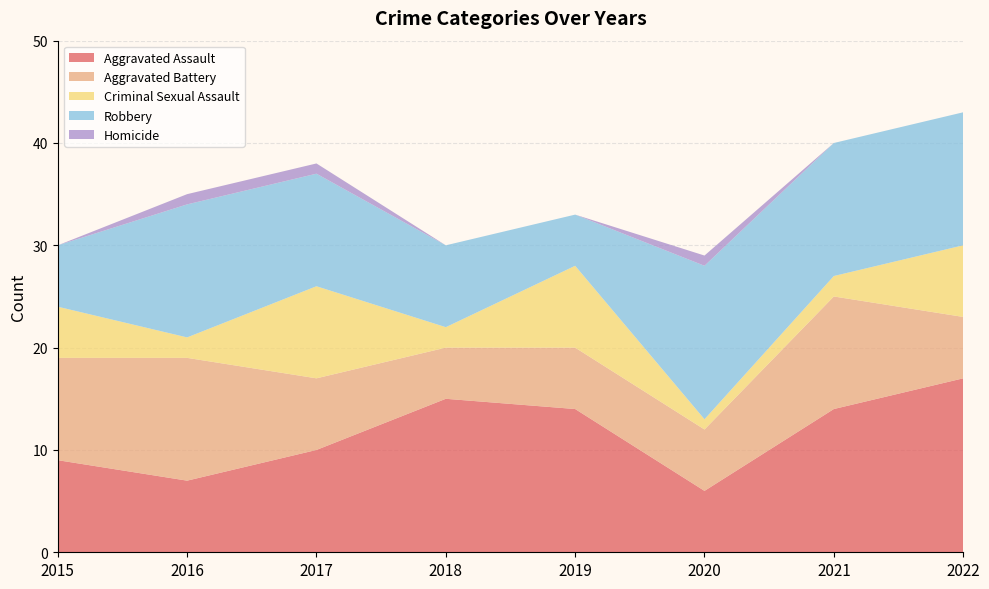

Reading left to right, what are all the values shown in this chart?

Aggravated Assault: 2015=9	2016=7	2017=10	2018=15	2019=14	2020=6	2021=14	2022=17
Aggravated Battery: 2015=10	2016=12	2017=7	2018=5	2019=6	2020=6	2021=11	2022=6
Criminal Sexual Assault: 2015=5	2016=2	2017=9	2018=2	2019=8	2020=1	2021=2	2022=7
Robbery: 2015=6	2016=13	2017=11	2018=8	2019=5	2020=15	2021=13	2022=13
Homicide: 2015=0	2016=1	2017=1	2018=0	2019=0	2020=1	2021=0	2022=0